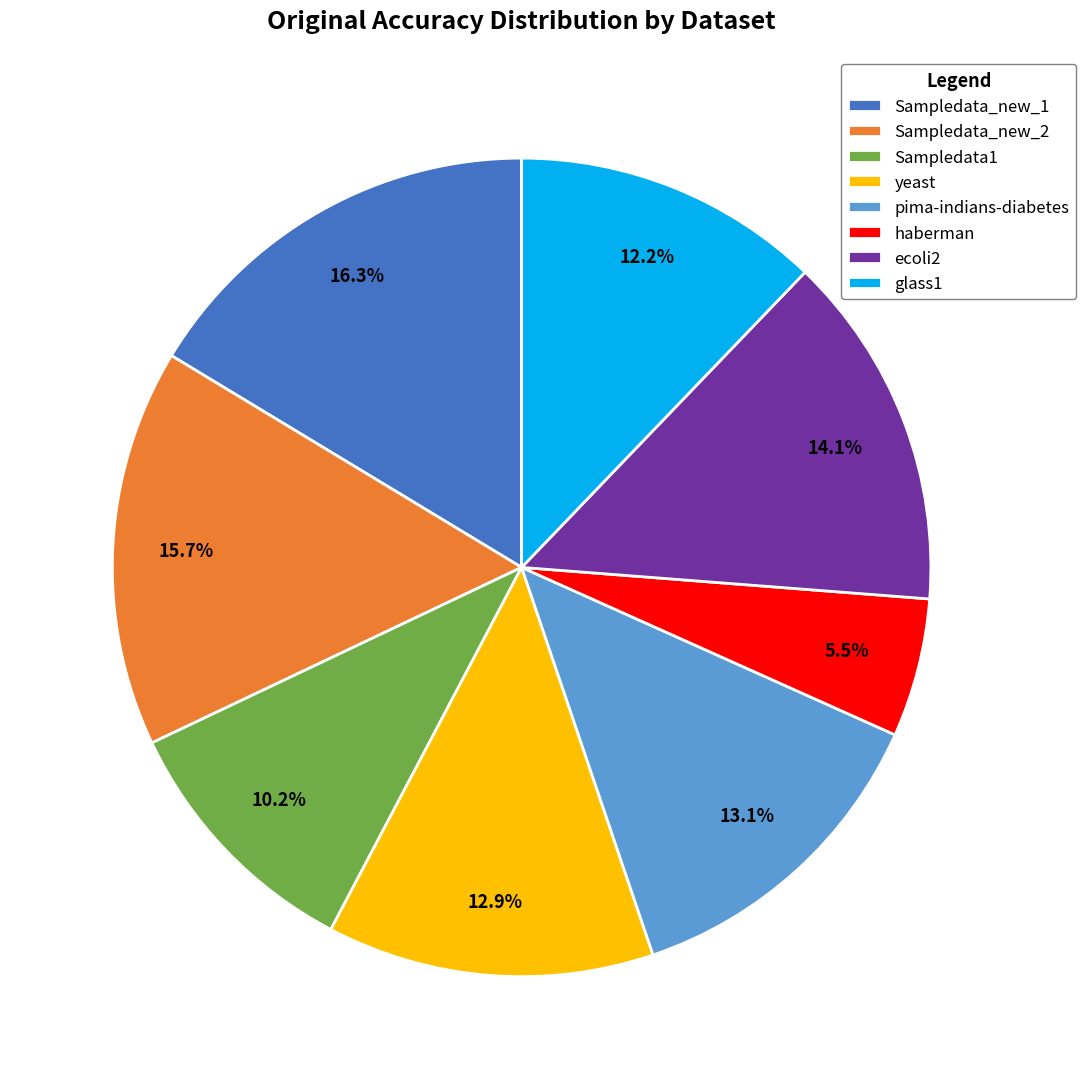

To the nearest percent, what percentage of the pie is pima-indians-diabetes?

13%